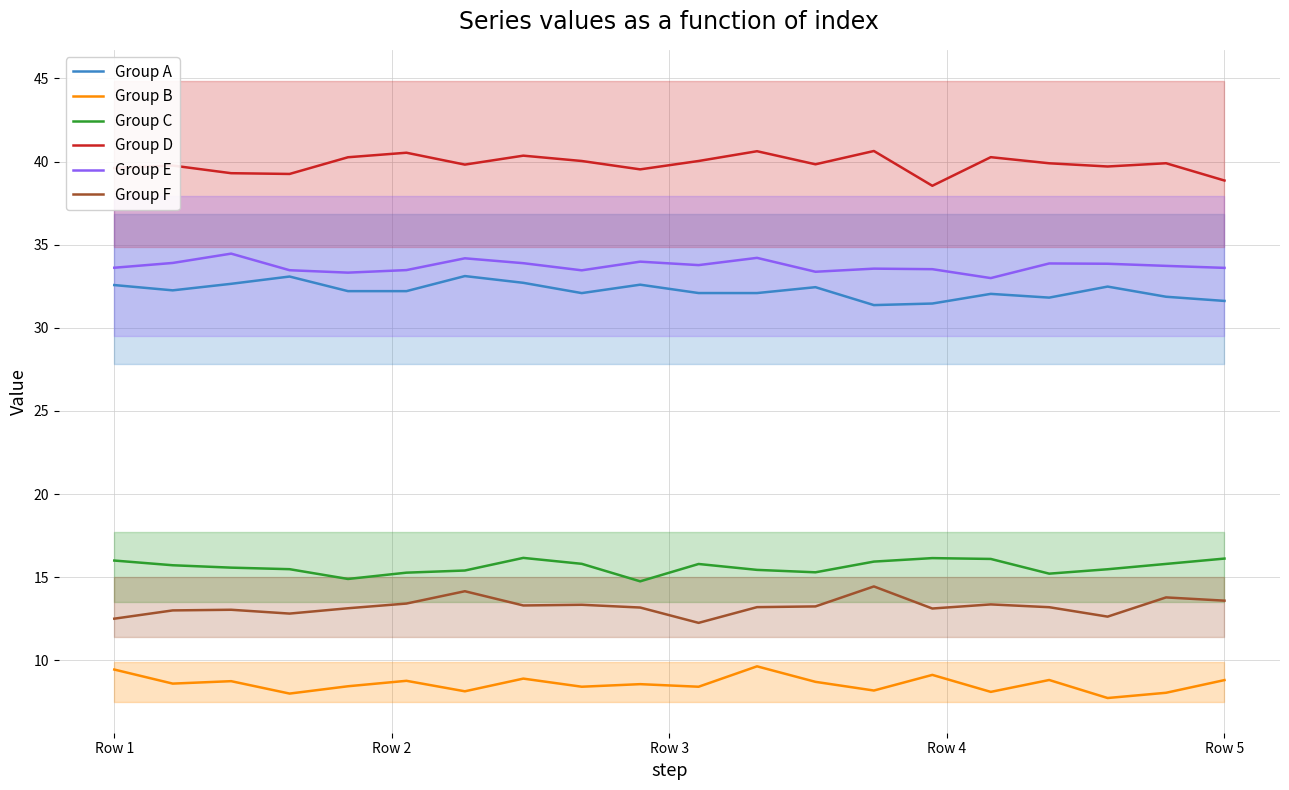

The Group A series shows 31.6 at Row 5. True or false?

True